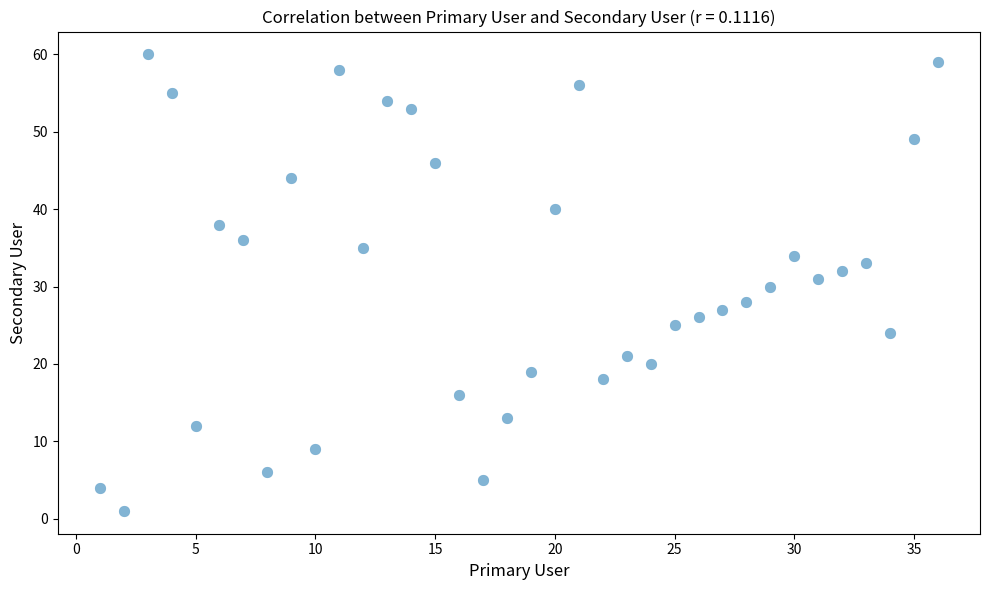

What is the range of Y values (max minus min)?

59